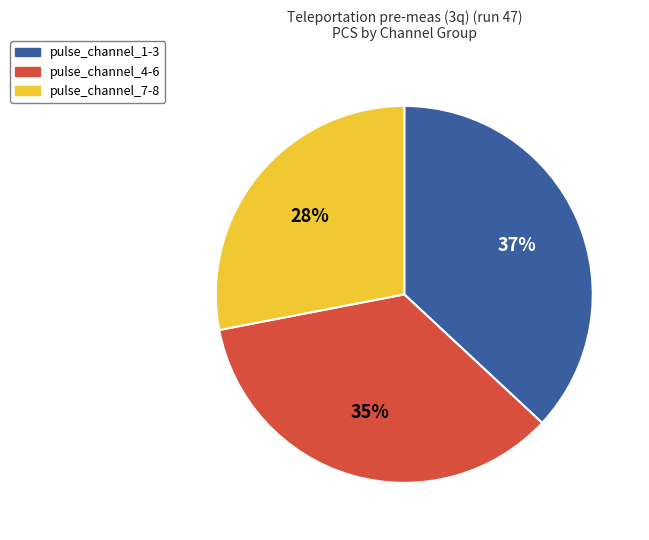

Which slice is the smallest?

pulse_channel_7-8